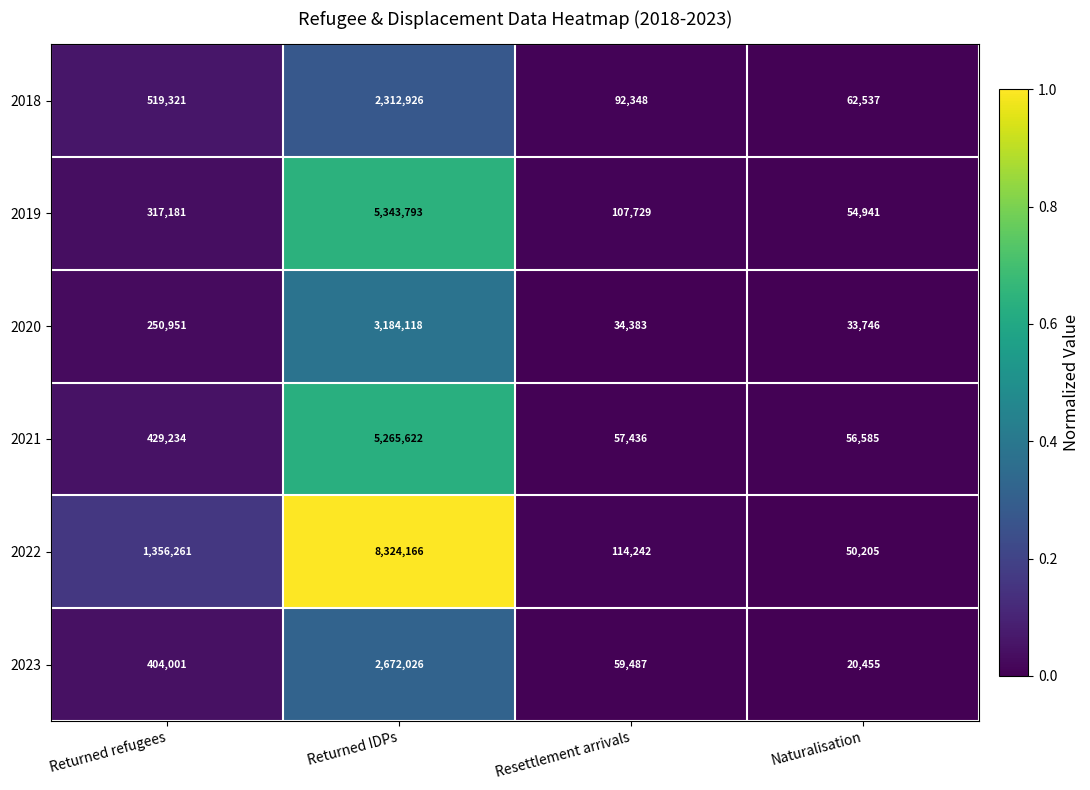

Which series has the widest spread of values?

2022